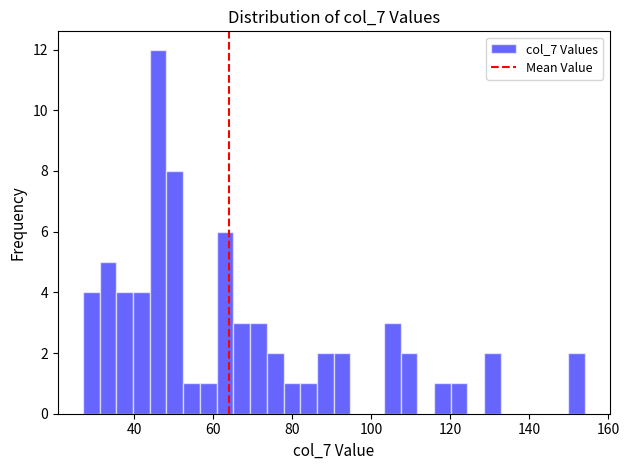

Around what value on the x-axis is the tallest bar? Give the approximate position of its centre, as read against the axis.

46